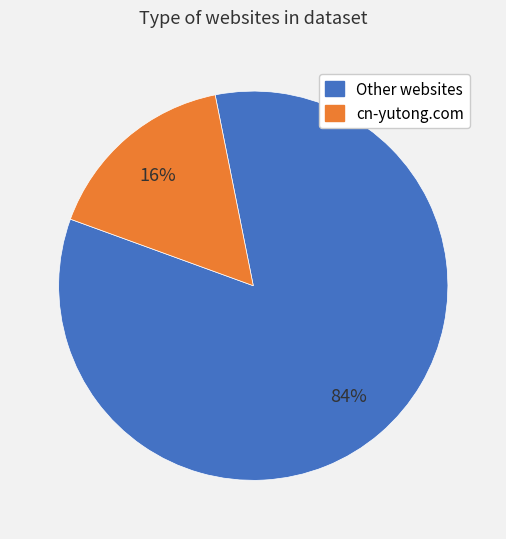

Is there any slice that represents more than half of the pie?

Yes